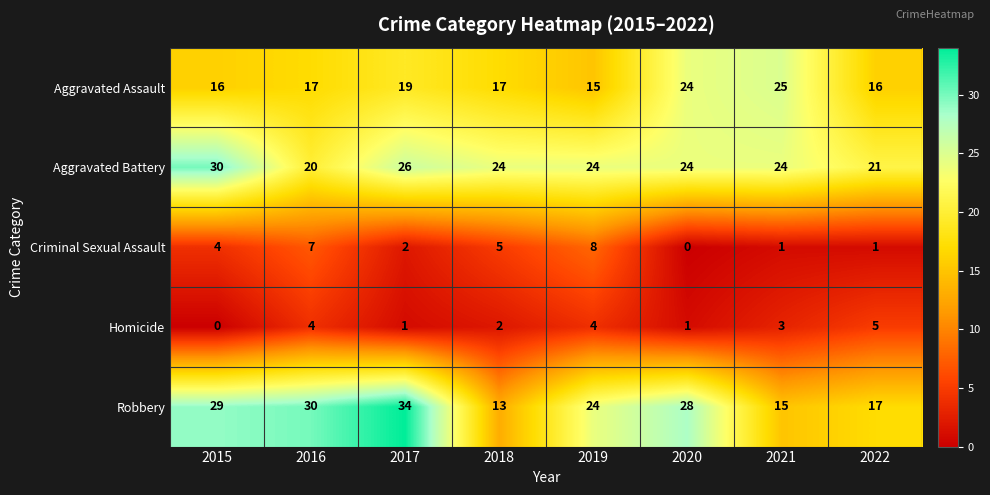

How many distinct data groups are displayed?

5